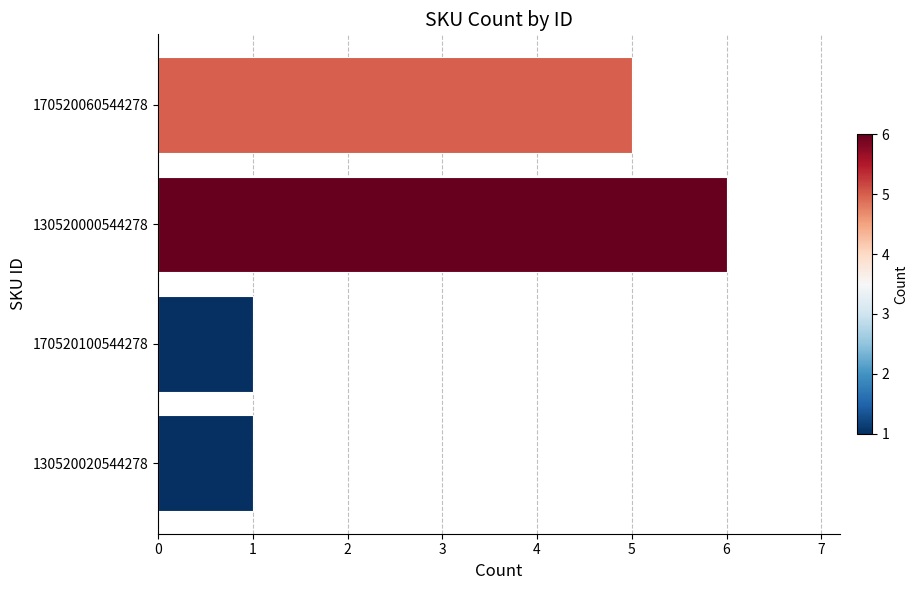

Is it true that the value at 170520100544278 is 1?

True